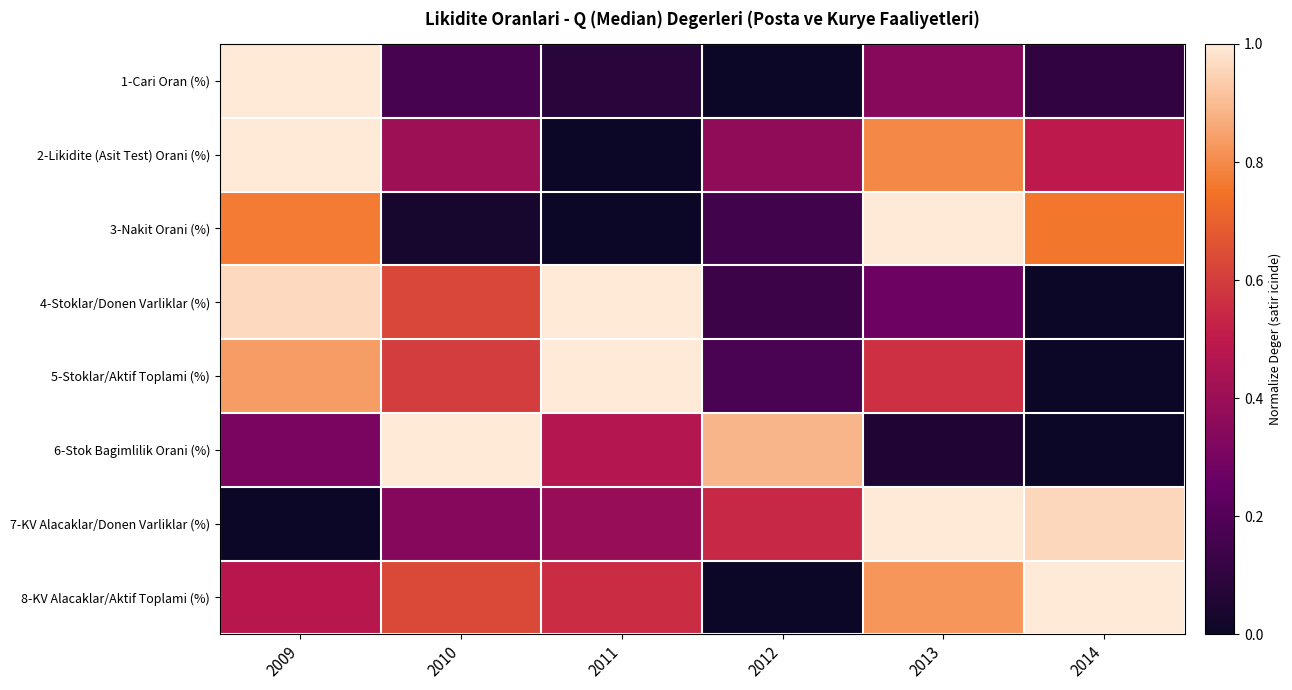

Between 2009 and 2013, which is larger?

2009